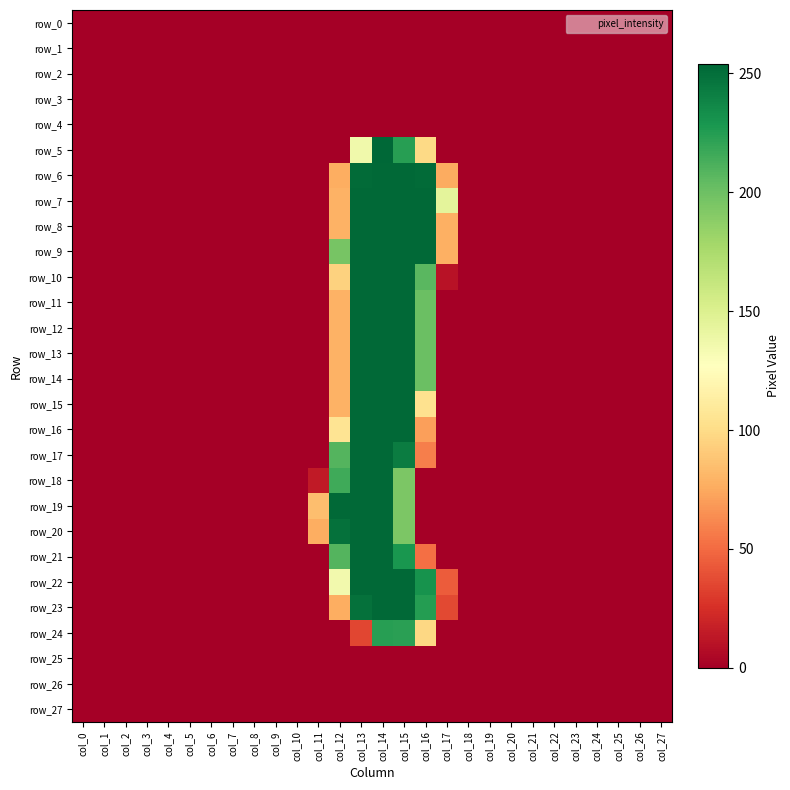

Which series has the largest total across all categories?

row_9